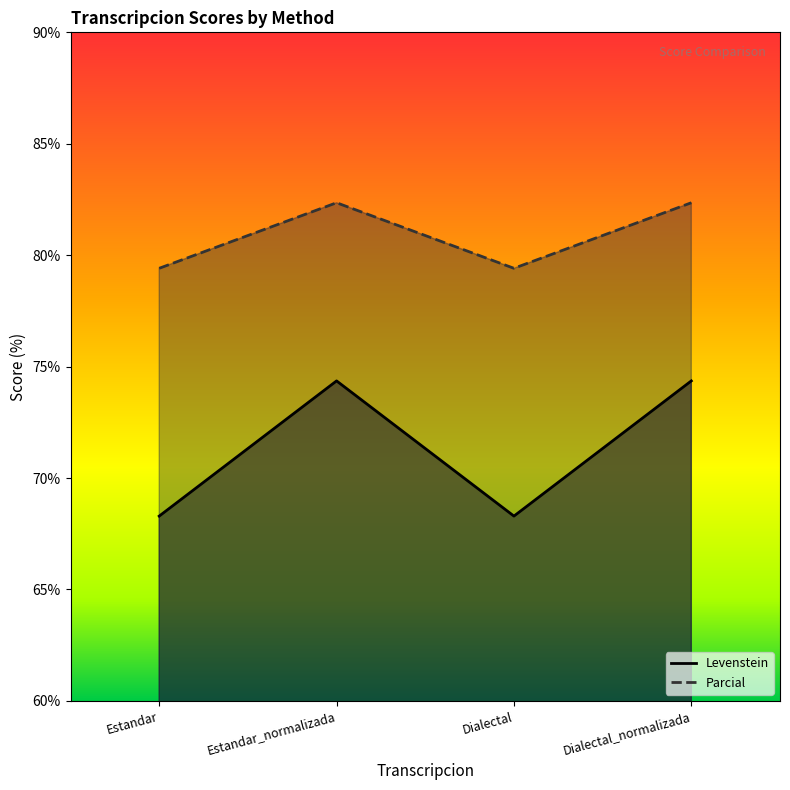

What is the sum of the Levenstein values at Dialectal and Estandar_normalizada?

142.7